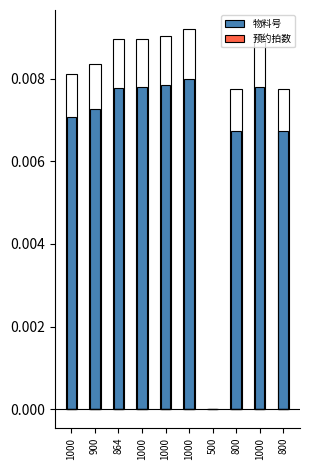

The value of 物料号 at 1000 is 0.0. True or false?

False